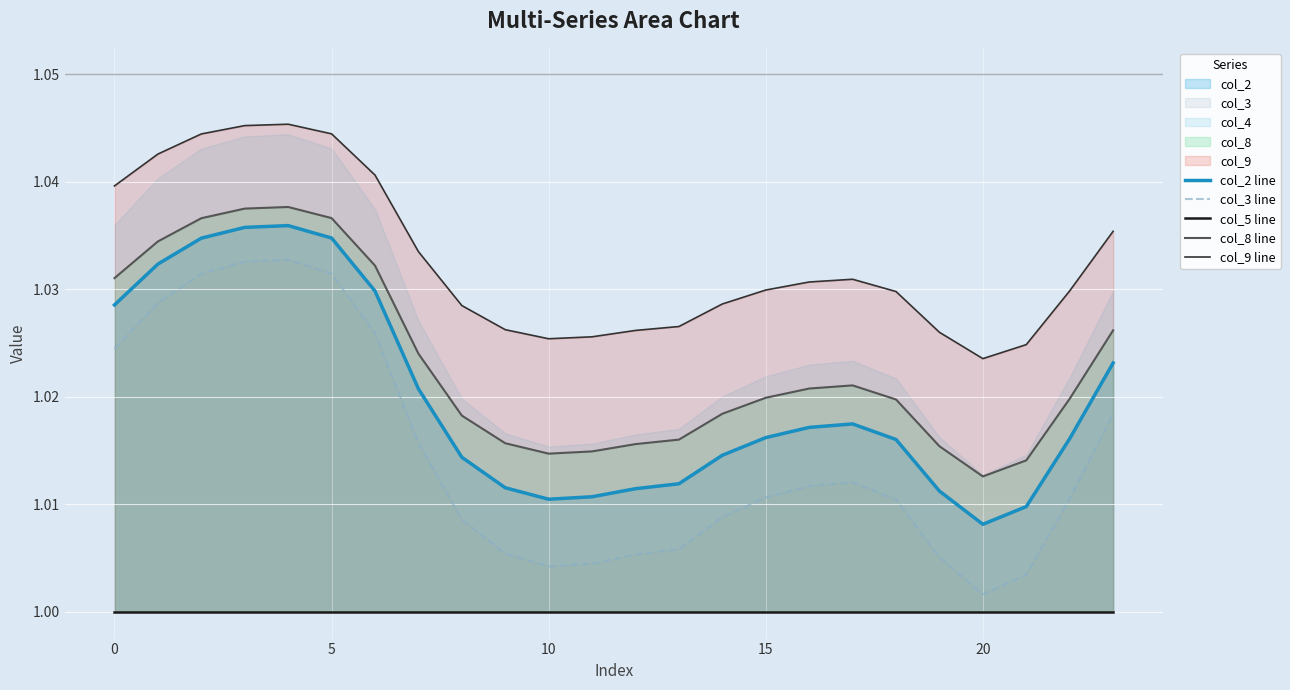

How many interior local valleys does the col_8 line series have?

2